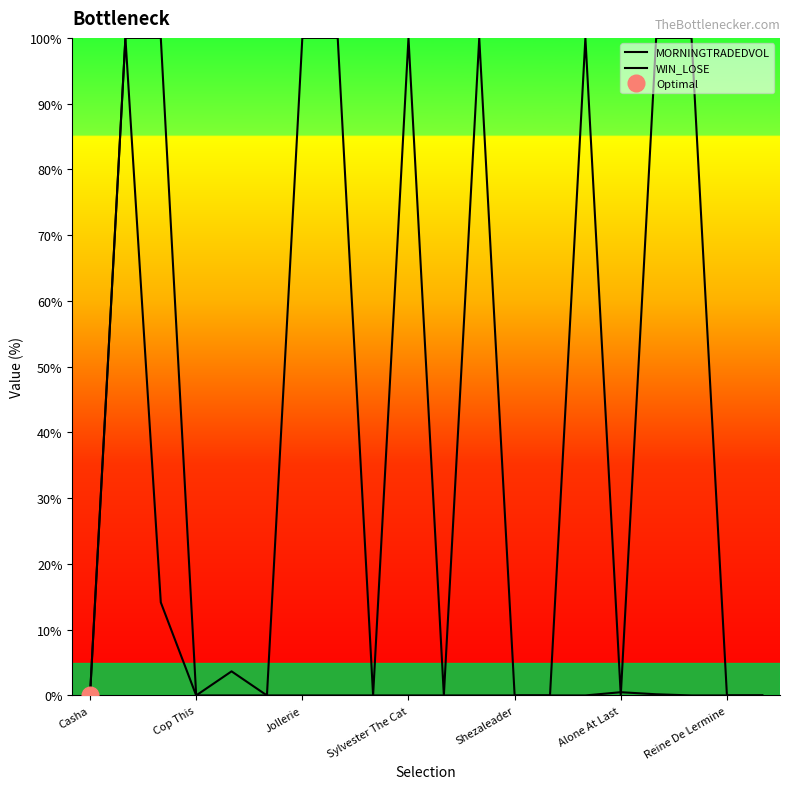

What is the difference between the MORNINGTRADEDVOL values at 16 and 12?

0.2